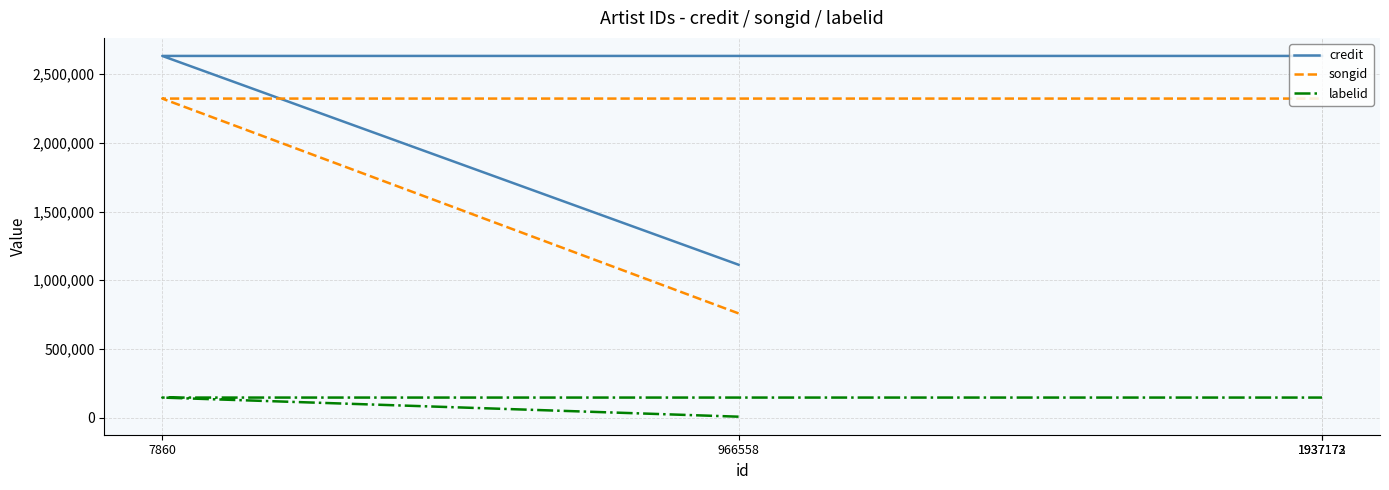

Rank the series by their maximum value, from highest to lowest.

credit, songid, labelid